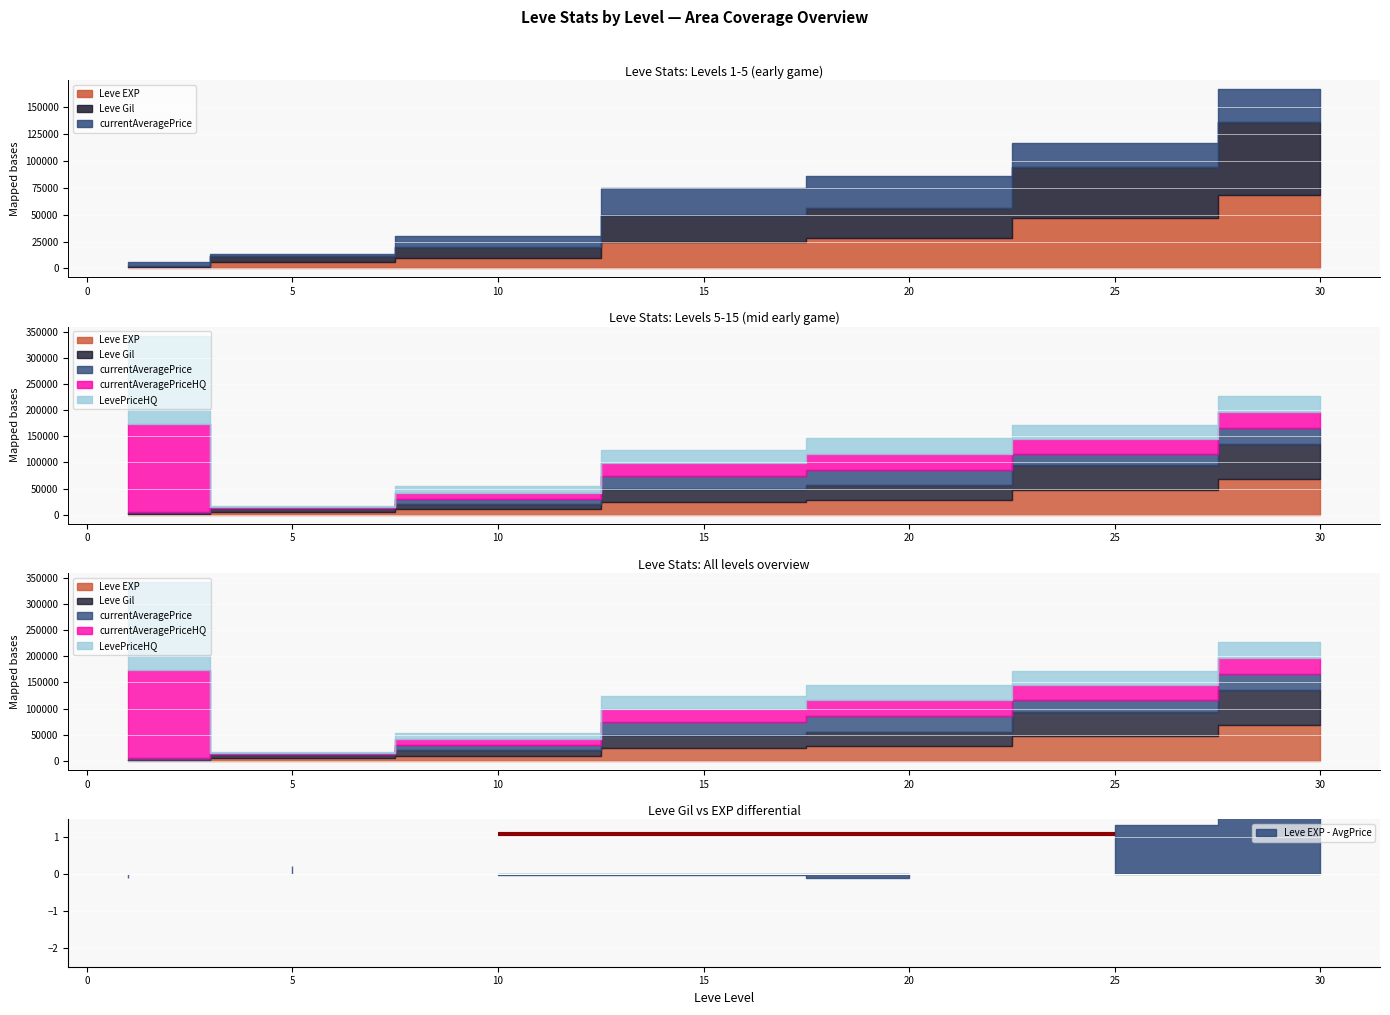

How many lines are shown in the chart?

5